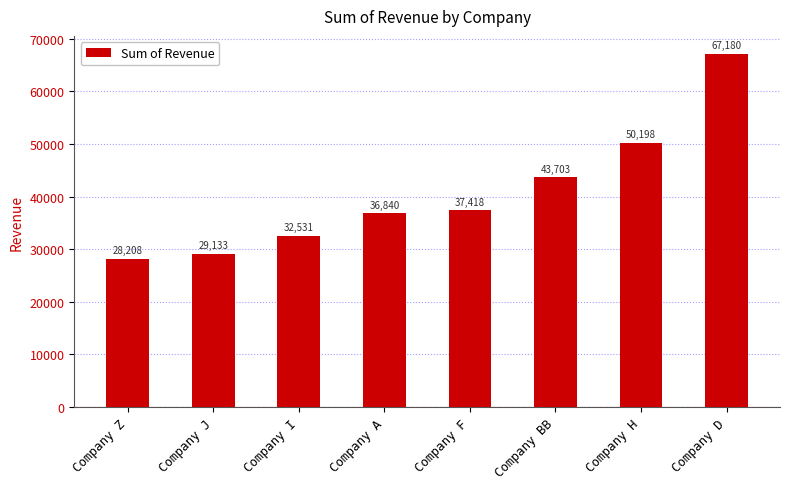

Between Company BB and Company A, which is larger?

Company BB